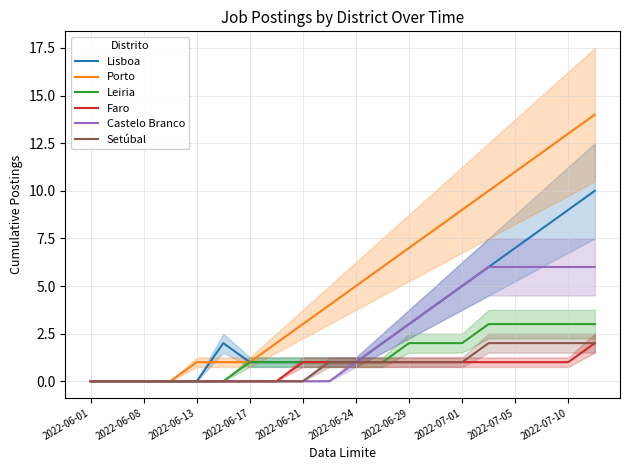

What is the sum of the Lisboa values at 2022-07-05 and 2022-07-01?

12